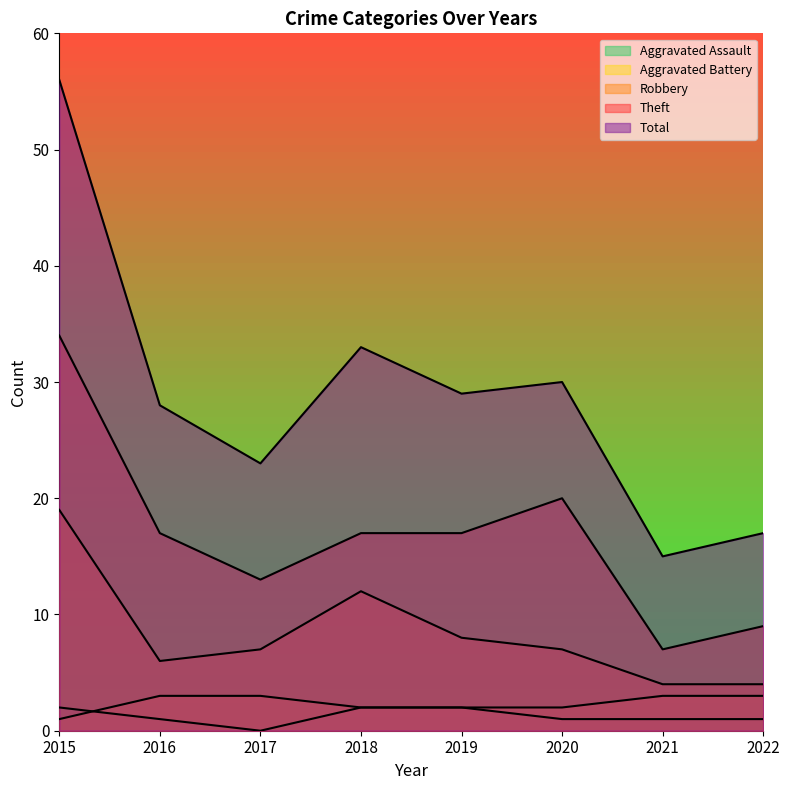

True or false: Aggravated Battery has a value of 3 at 2022.

True